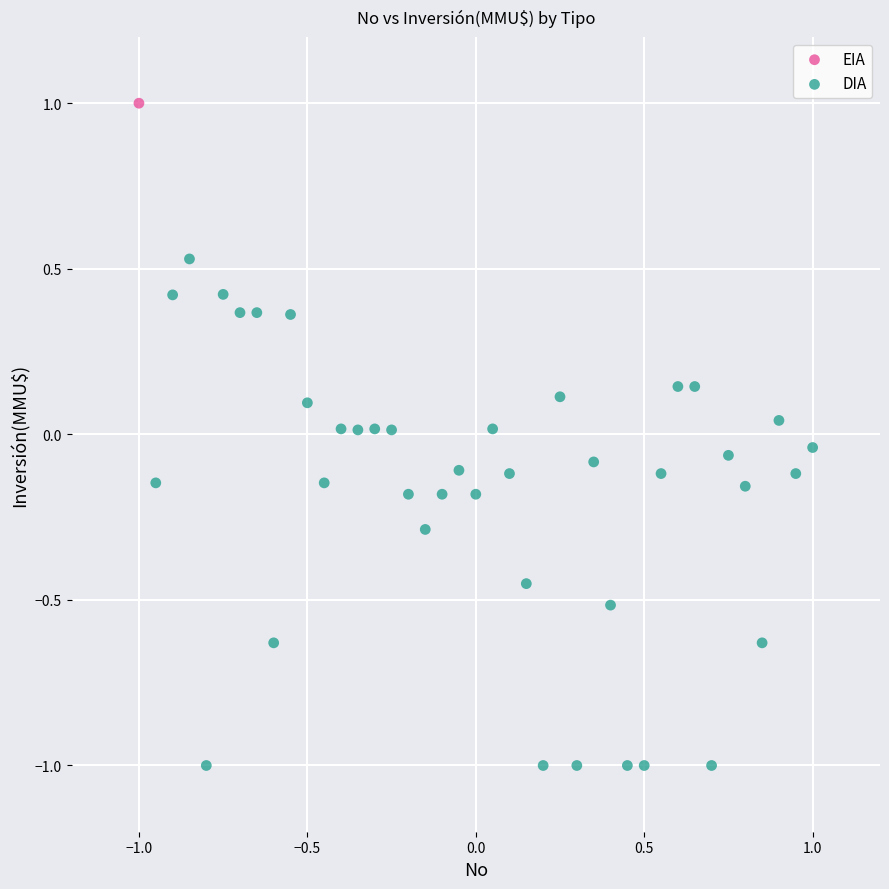

What are all the series names shown in the legend?

EIA, DIA